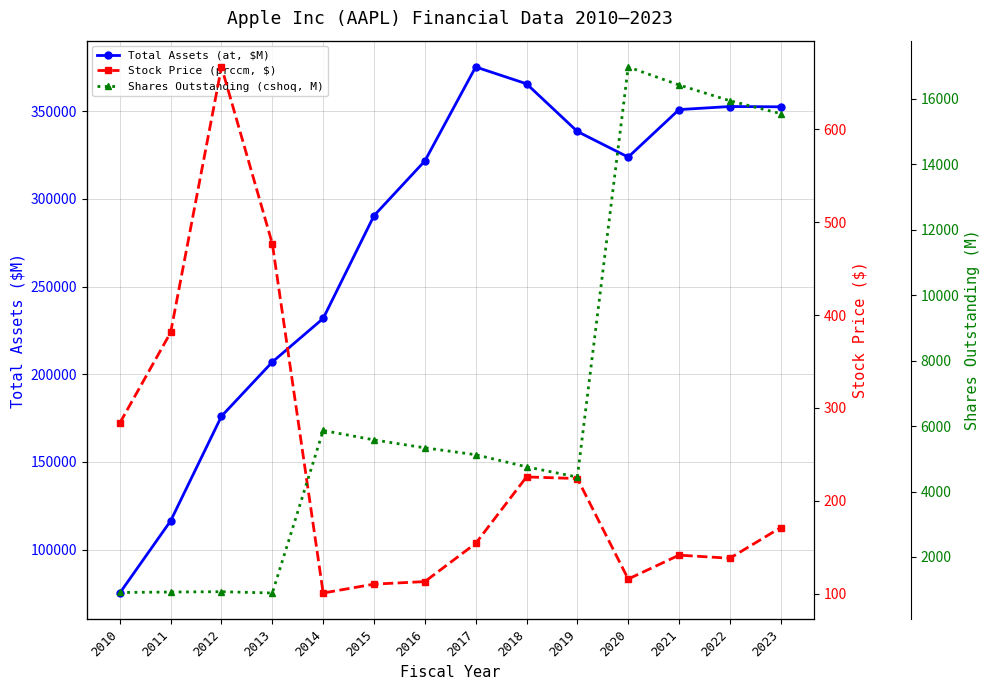

Reading right to left, extract all data points from this chart.

Total Assets (at, $M): 2023=352583.0	2022=352755.0	2021=351002.0	2020=323888.0	2019=338516.0	2018=365725.0	2017=375319.0	2016=321686.0	2015=290479.0	2014=231839.0	2013=207000.0	2012=176064.0	2011=116371.0	2010=75183.0
Stock Price (prccm, $): 2023=171.2	2022=138.2	2021=141.5	2020=115.8	2019=224.0	2018=225.7	2017=154.1	2016=113.0	2015=110.3	2014=100.8	2013=476.8	2012=667.1	2011=381.3	2010=283.8
Shares Outstanding (cshoq, M): 2023=15550.1	2022=15943.4	2021=16426.8	2020=16976.8	2019=4443.2	2018=4755.0	2017=5126.2	2016=5336.2	2015=5578.8	2014=5866.2	2013=899.2	2012=939.2	2011=929.3	2010=916.0